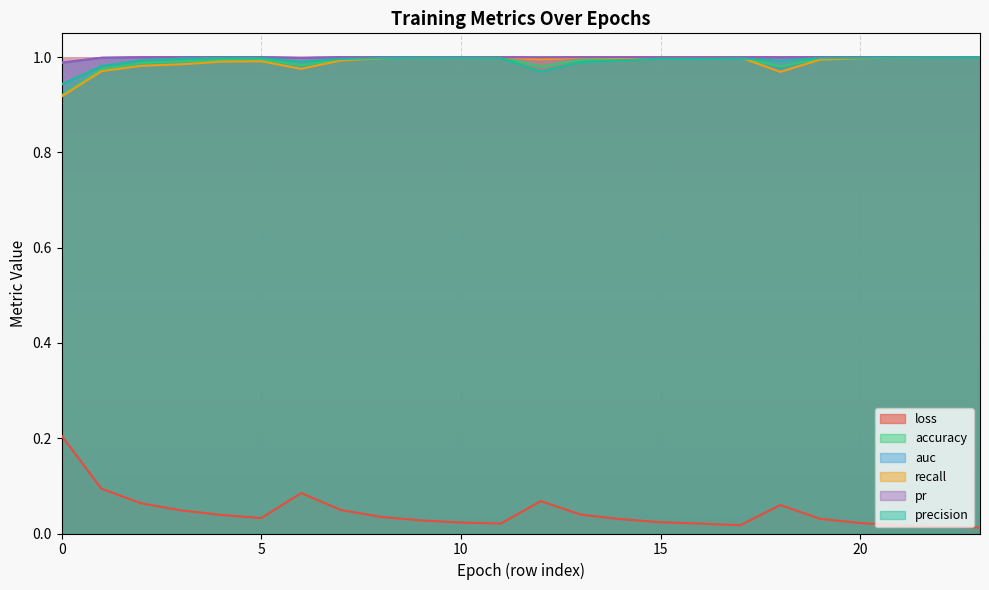

What is the maximum value shown in the chart?

1.0